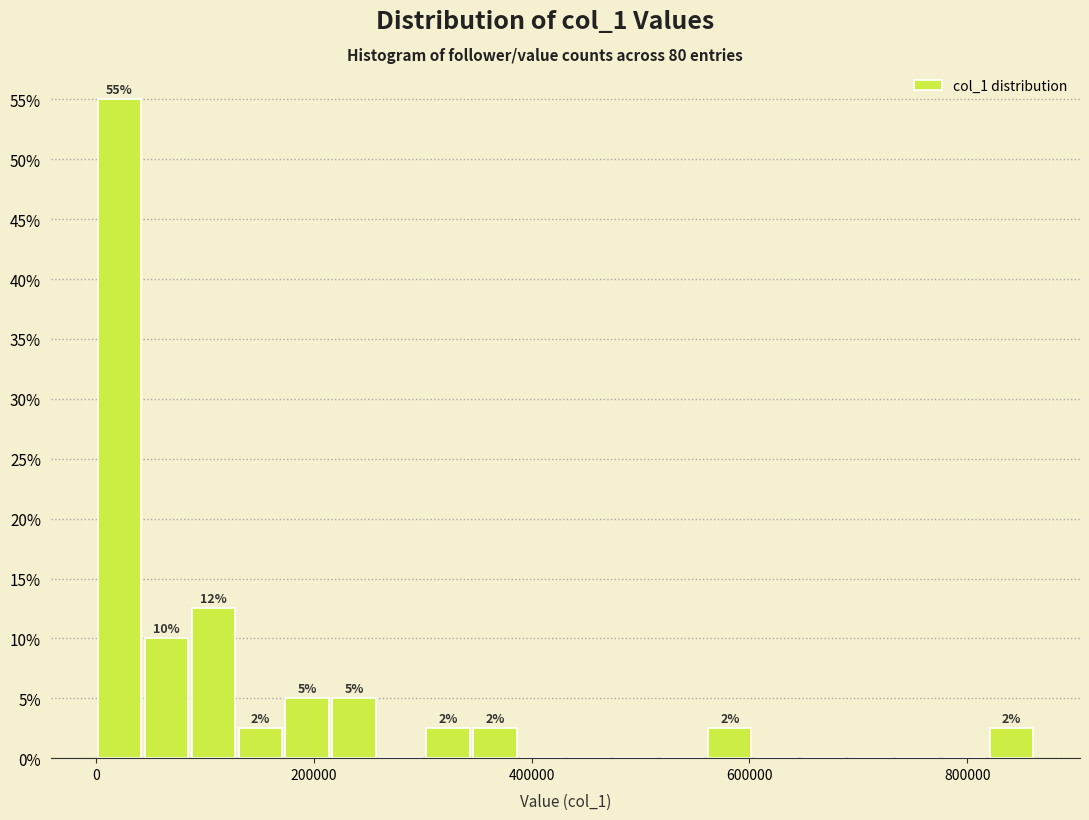

Around what value on the x-axis is the tallest bar? Give the approximate position of its centre, as read against the axis.

20000